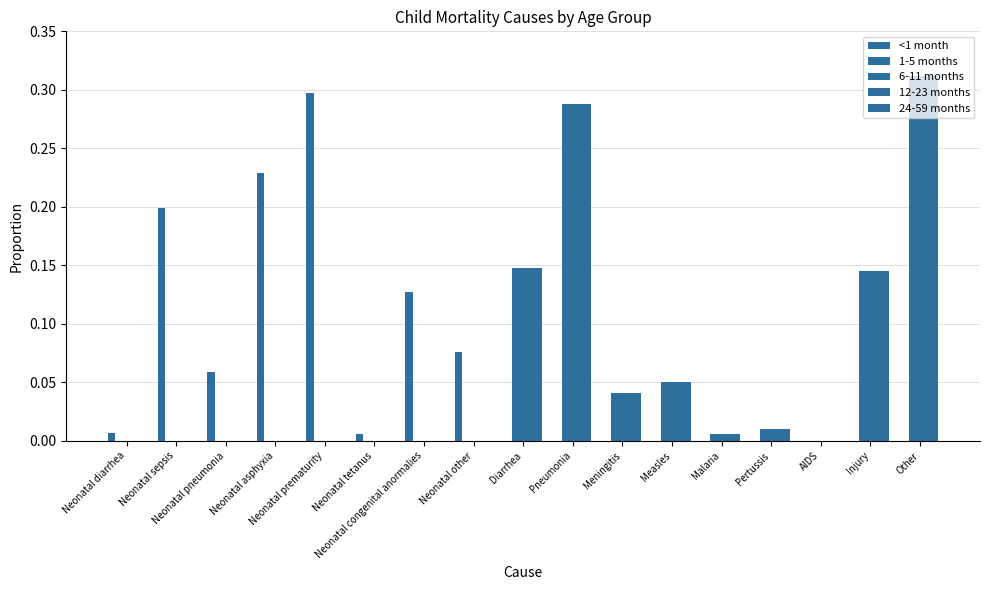

Are the bars horizontal?

No